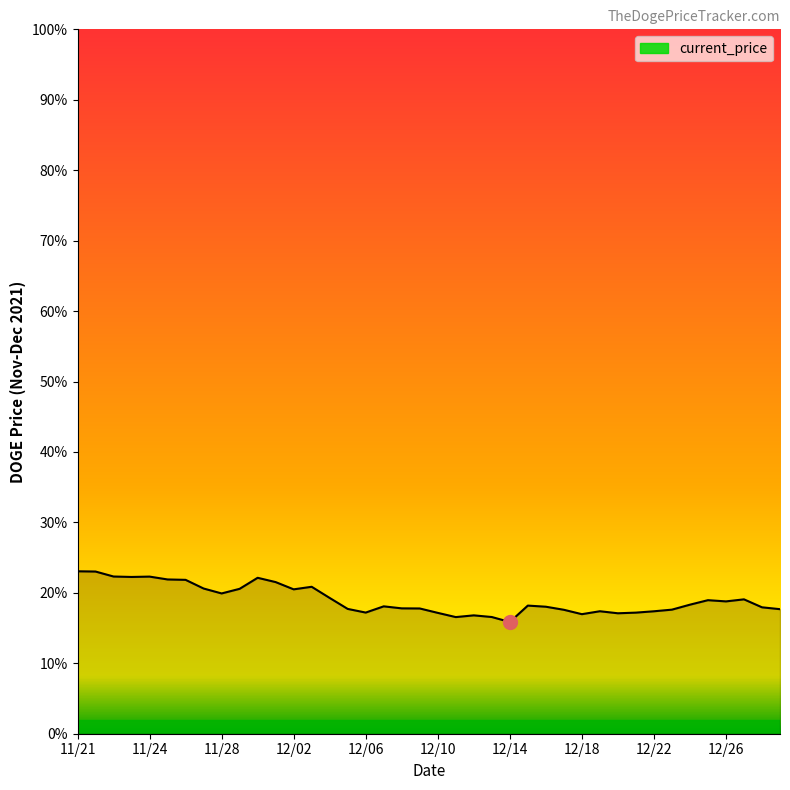

What is the label of the 26th point from the left?

12/15